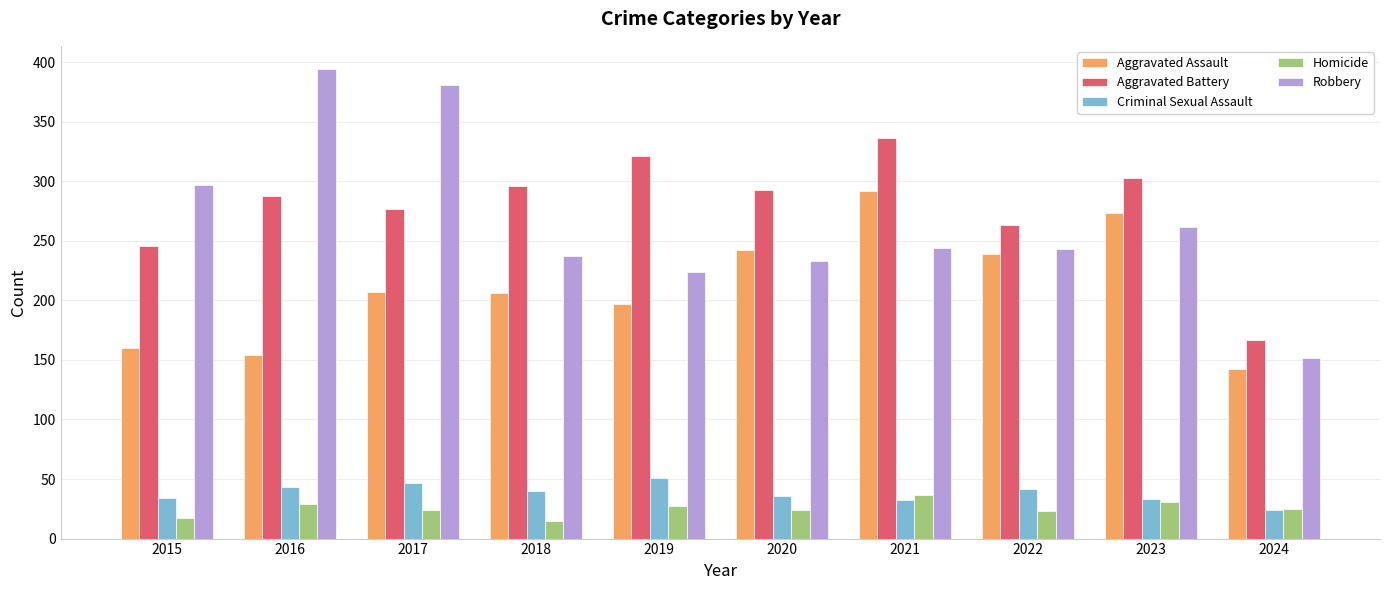

What is the total value across all series at 2019?

820